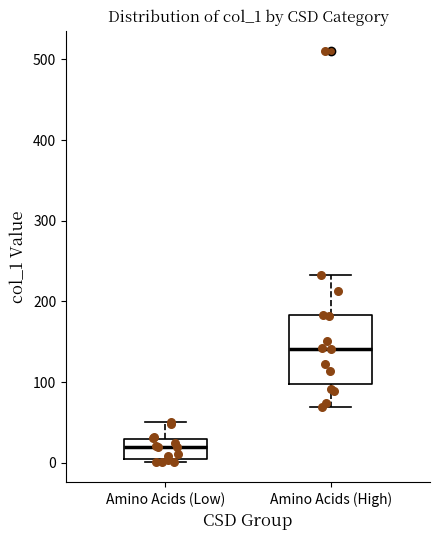

Where does the upper whisker of the box for Amino Acids (High) end on the y-axis? The values are not printed on the chart, so give them approximately, as read against the axis.

230